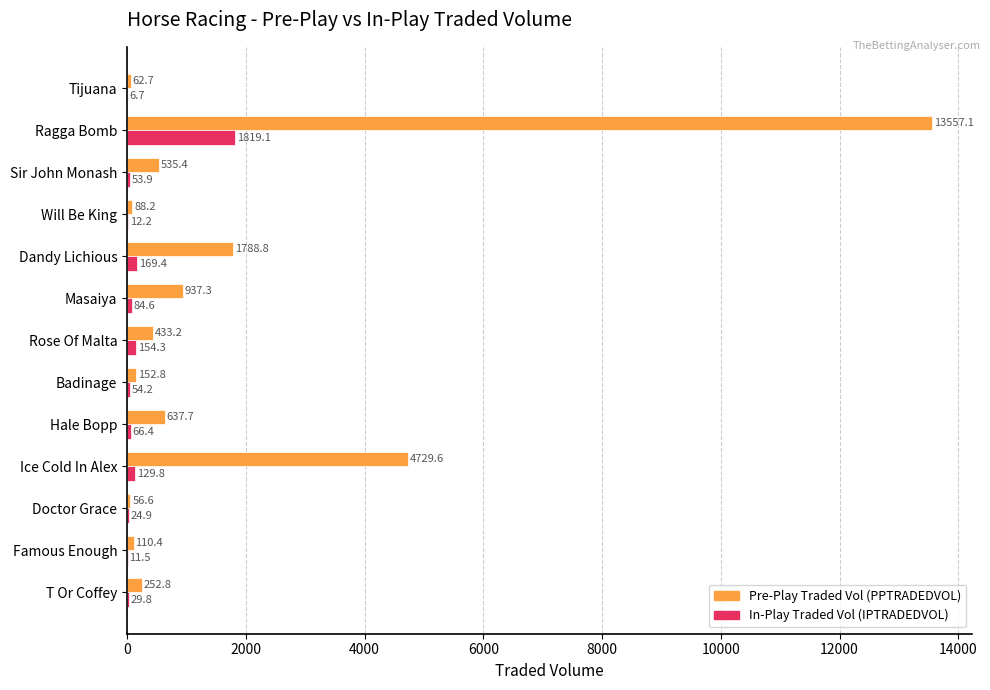

Which category has the highest value across all series?

Ragga Bomb